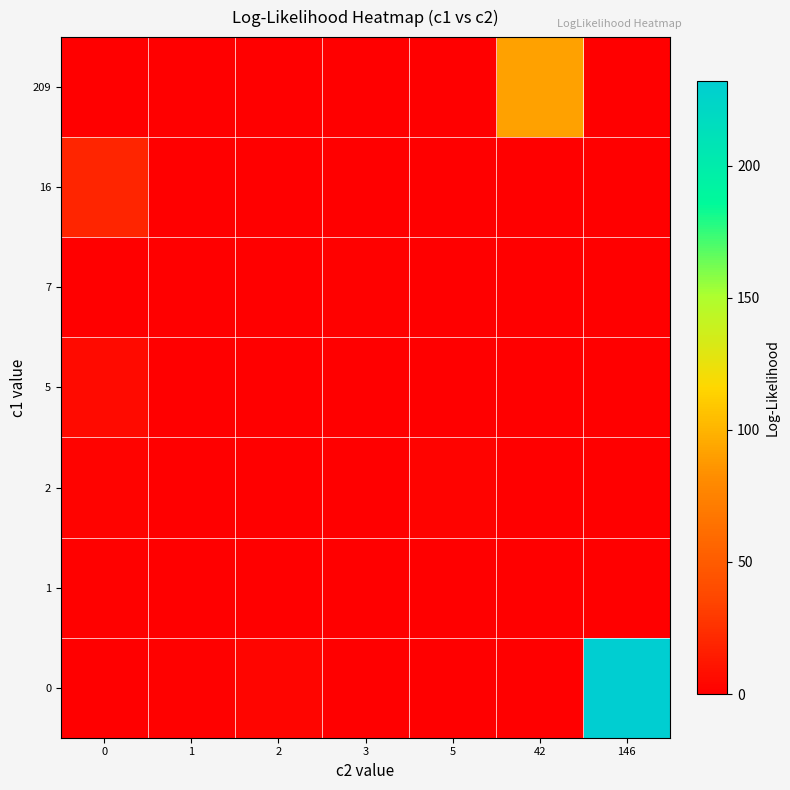

What is the difference between the highest and lowest values at 1?

1.6